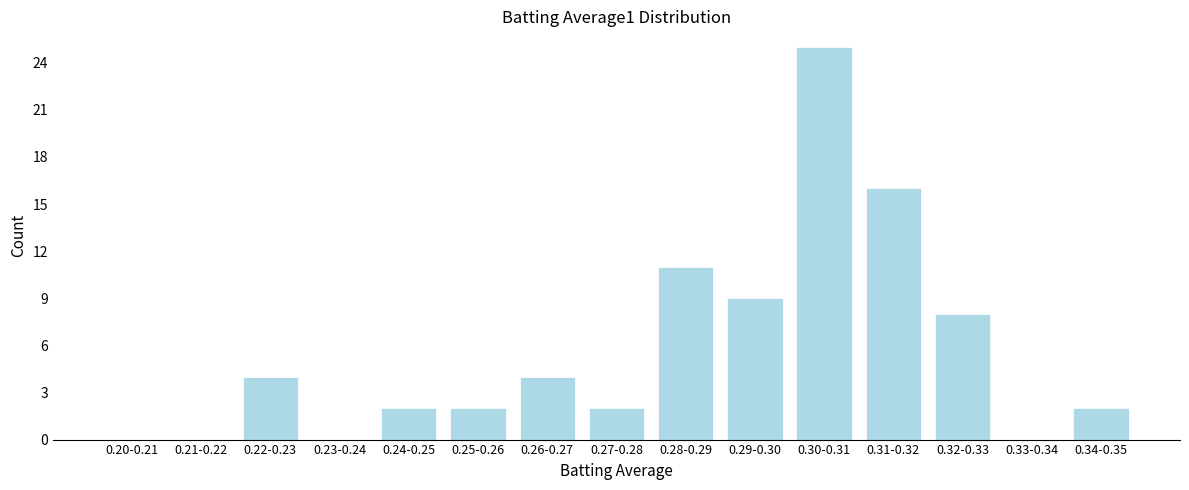

Reading left to right, list all the values displayed in this chart.

0.20-0.21=0	0.21-0.22=0	0.22-0.23=4	0.23-0.24=0	0.24-0.25=2	0.25-0.26=2	0.26-0.27=4	0.27-0.28=2	0.28-0.29=11	0.29-0.30=9	0.30-0.31=25	0.31-0.32=16	0.32-0.33=8	0.33-0.34=0	0.34-0.35=2